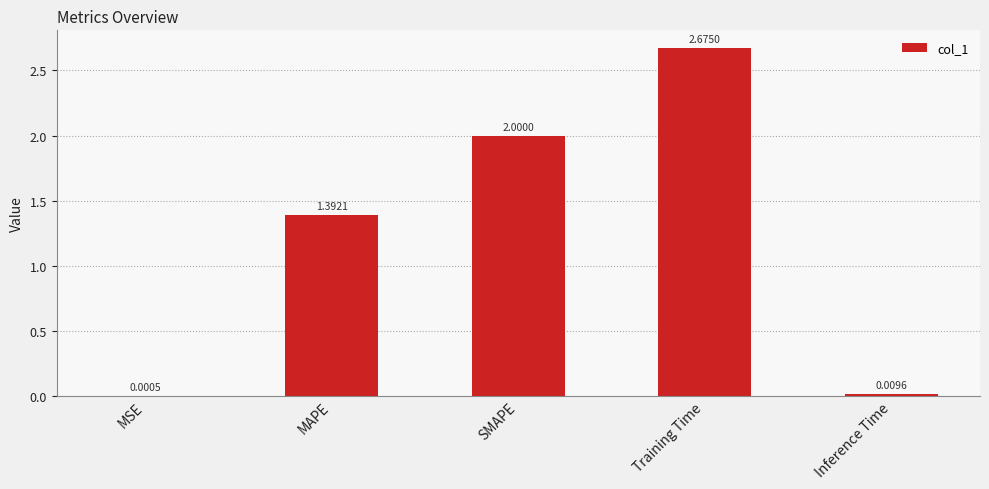

Which has a higher value, MSE or Inference Time?

Inference Time